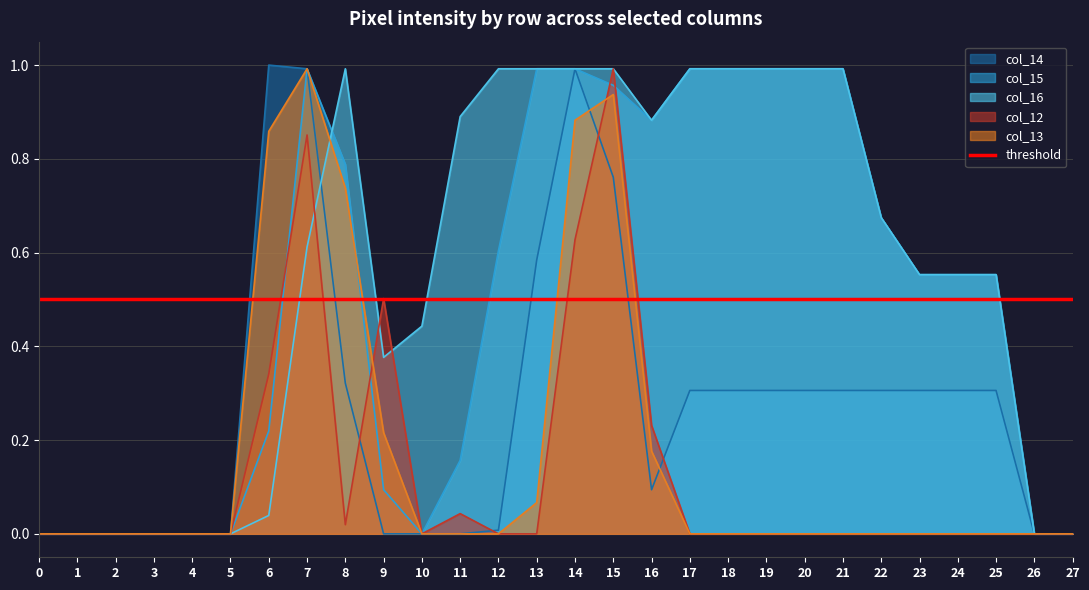

At which category is the sum across all series the highest?

15